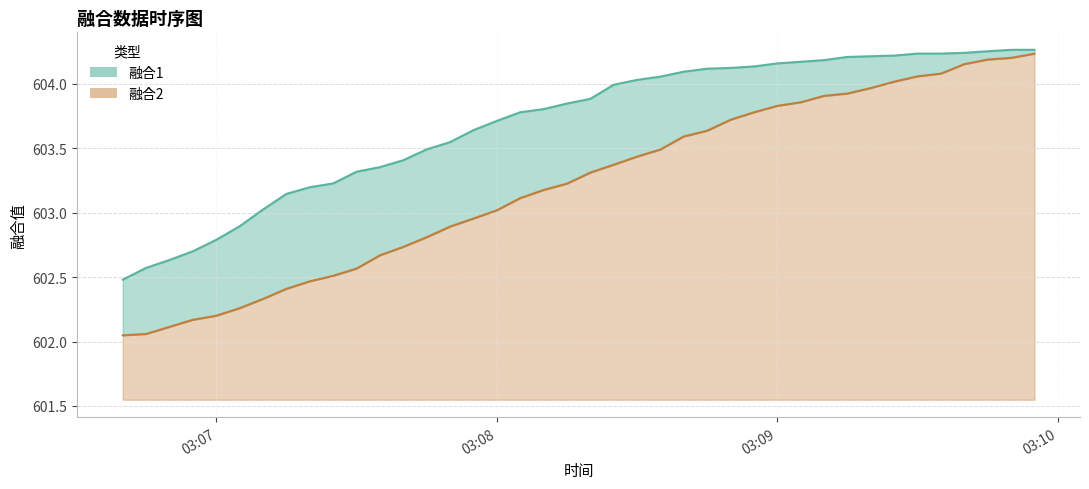

What is the difference between the maximum and minimum values in the 融合1 series?

1.8